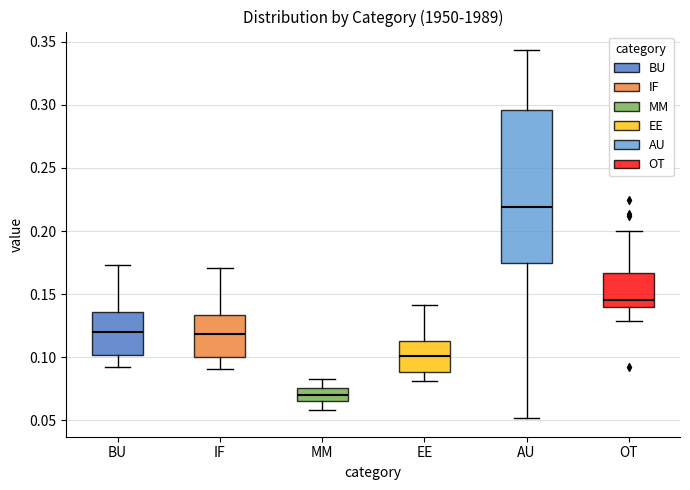

Reading left to right, transcribe this box plot: for each box, give where its median line is, the range the box spans, and where its two whiskers end, as read against the y-axis. The values are not printed on the chart, so give them approximately, as read against the axis.

BU: median 0.120, box 0.100 to 0.135, whiskers 0.090 to 0.175
IF: median 0.120, box 0.100 to 0.135, whiskers 0.090 to 0.170
MM: median 0.070, box 0.065 to 0.075, whiskers 0.060 to 0.085
EE: median 0.100, box 0.090 to 0.115, whiskers 0.080 to 0.140
AU: median 0.220, box 0.175 to 0.295, whiskers 0.050 to 0.345
OT: median 0.145, box 0.140 to 0.165, whiskers 0.130 to 0.200